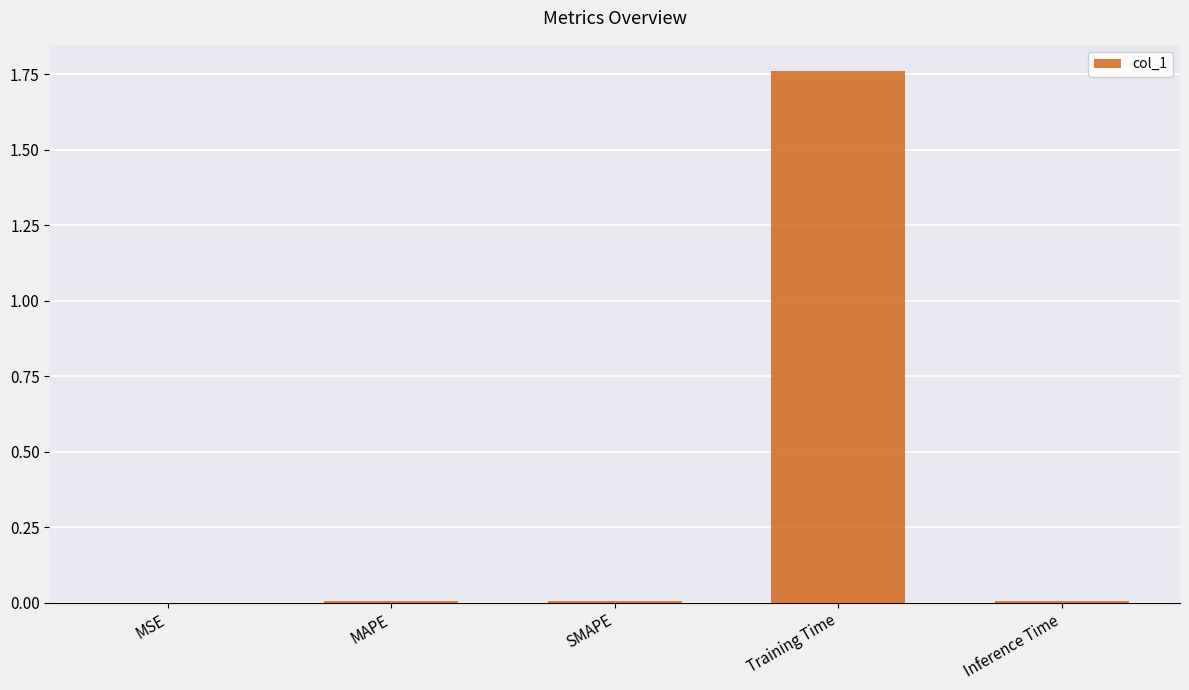

At which category does the chart reach its peak across all series?

Training Time